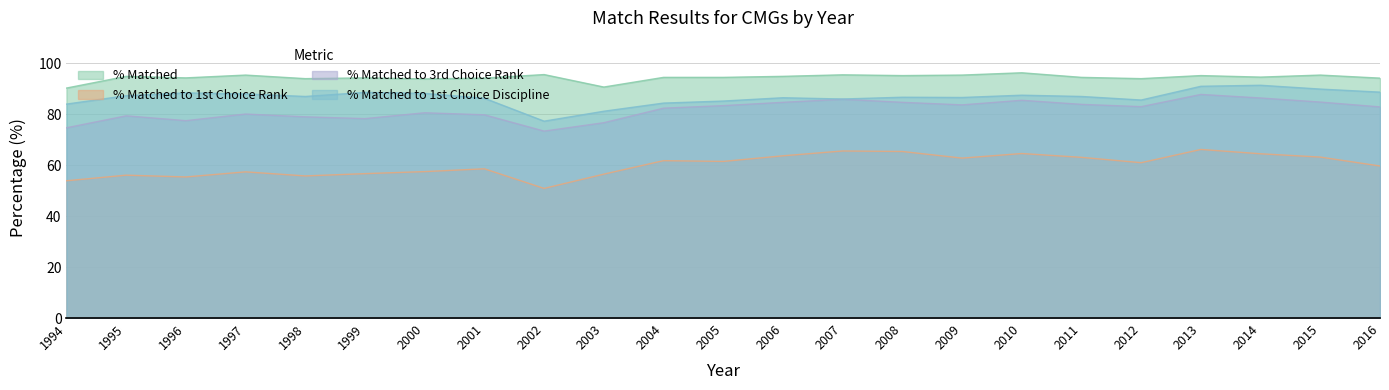

At which category is the sum across all series the highest?

2013